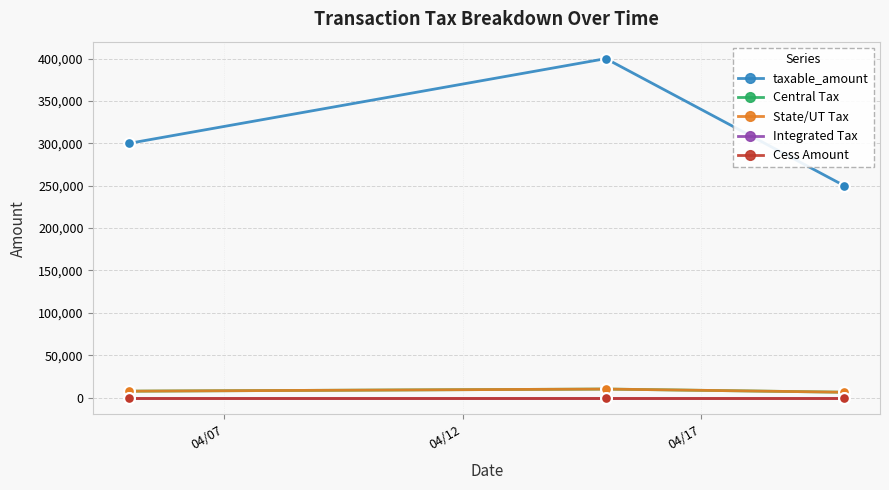

At how many categories does at least one series exceed 77266?

3